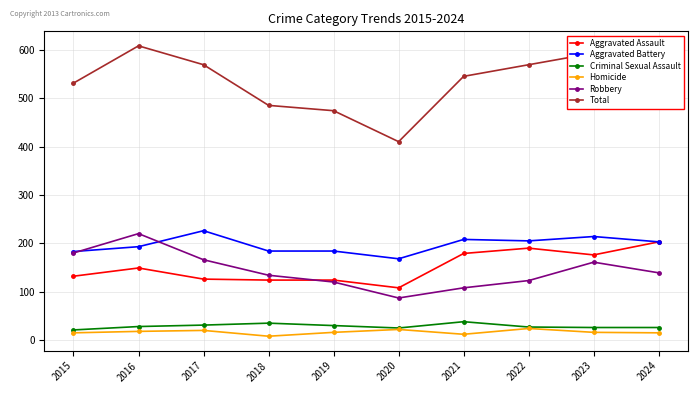

What is the highest value of the Homicide series?

24